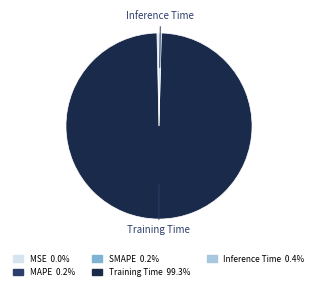

Is there a majority slice in this chart?

Yes